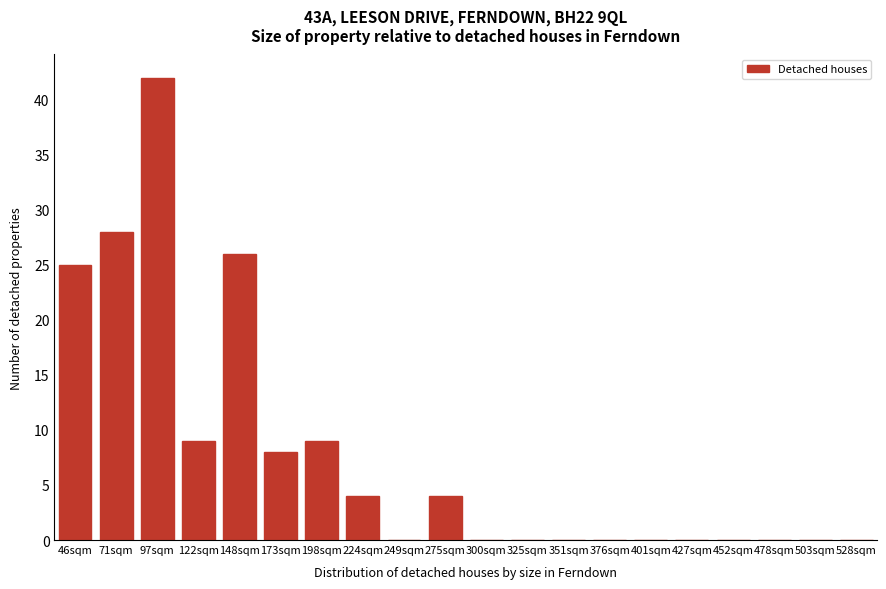

Reading left to right, transcribe all the data shown in this chart.

46sqm=25	71sqm=28	97sqm=42	122sqm=9	148sqm=26	173sqm=8	198sqm=9	224sqm=4	249sqm=0	275sqm=4	300sqm=0	325sqm=0	351sqm=0	376sqm=0	401sqm=0	427sqm=0	452sqm=0	478sqm=0	503sqm=0	528sqm=0